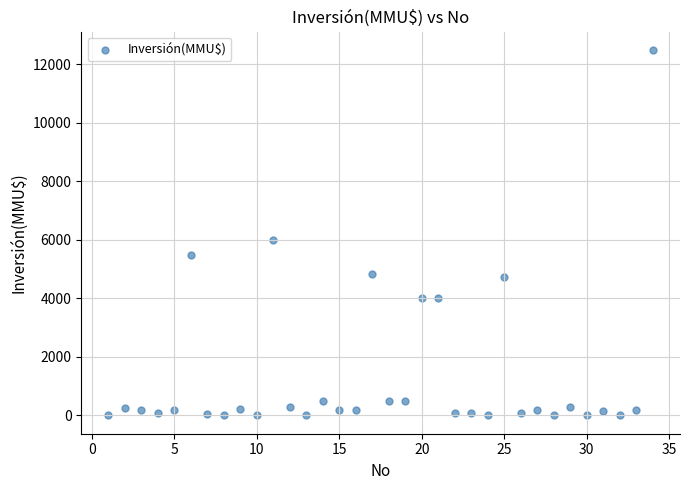

What Y value in the scatter plot is closest to 6250?

6000